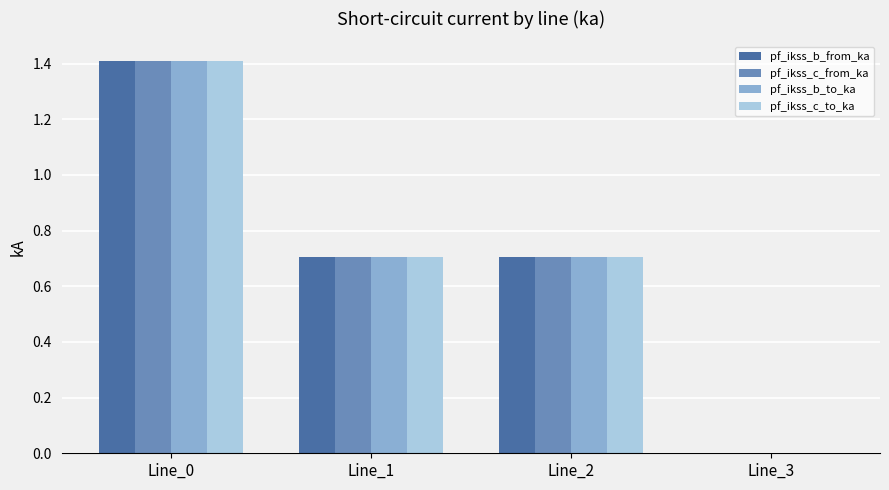

The value of pf_ikss_b_to_ka at Line_1 is 0.7. True or false?

True